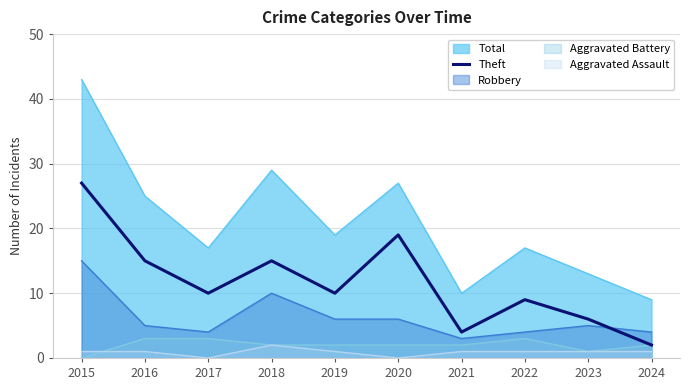

At which category does the data reach its first local valley?

2017